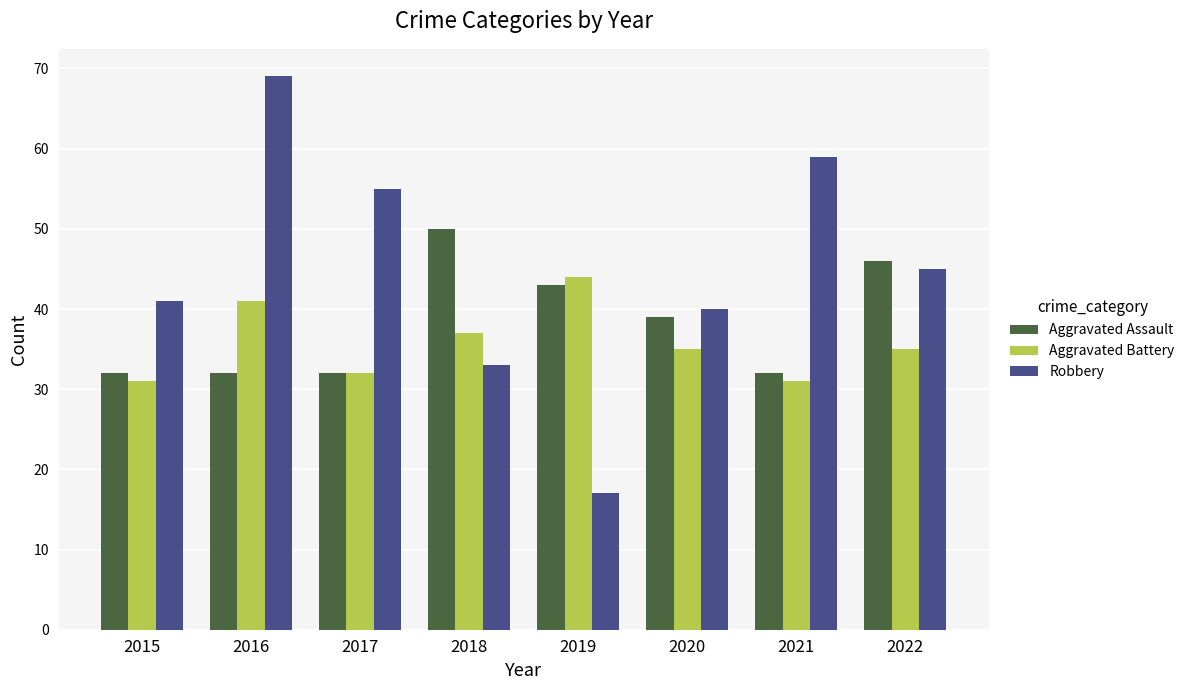

Does the chart contain any negative values?

No